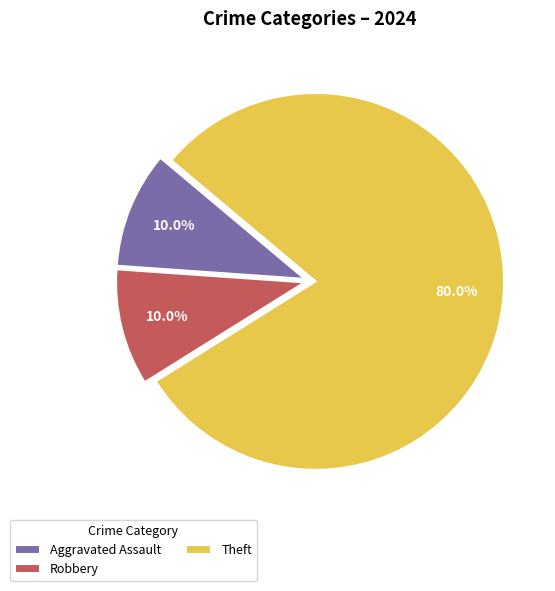

What is the majority slice?

Theft